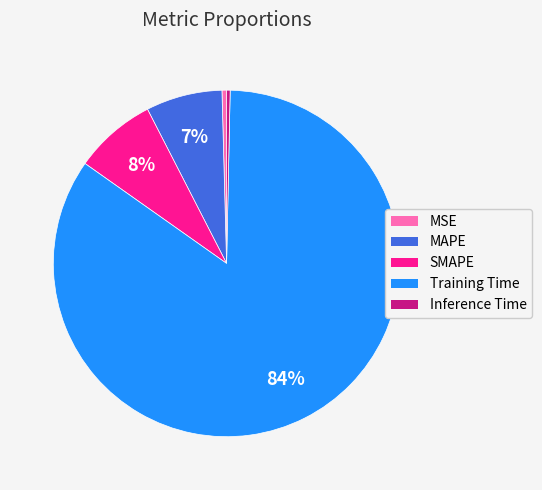

Which slice is the largest?

Training Time